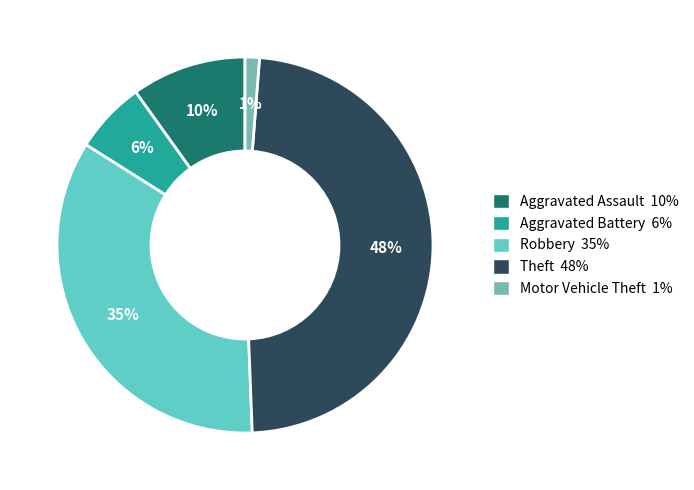

How many segments does this pie chart have?

5